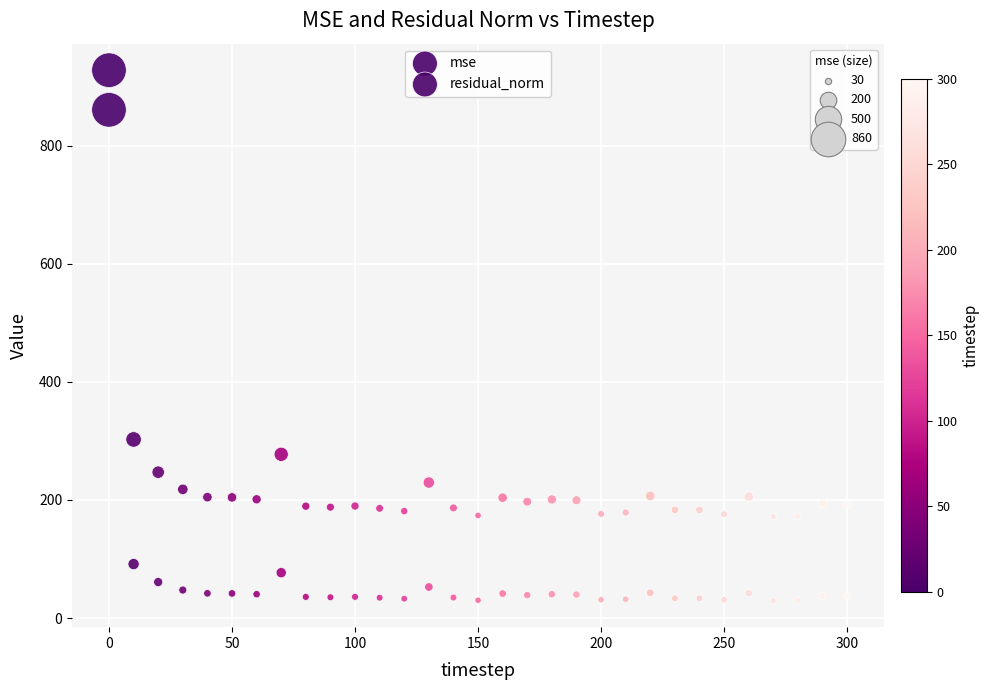

How many points are shown in the scatter plot?

62